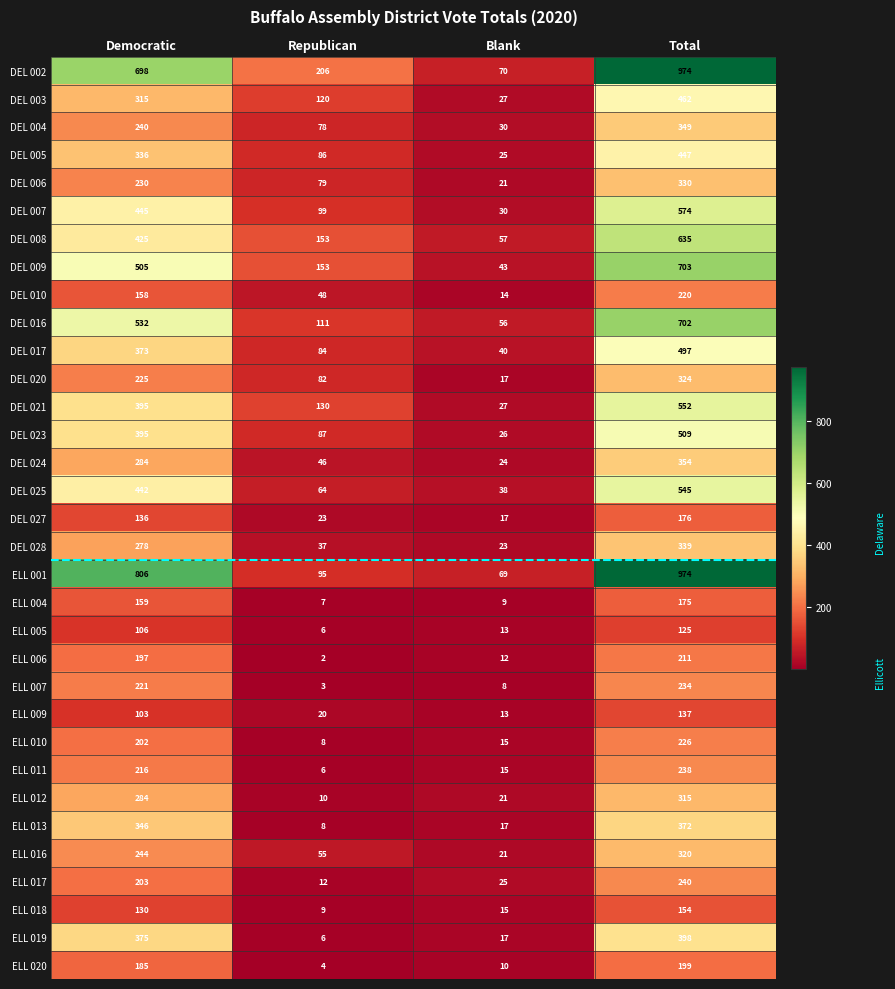

Count the DEL 021 values in the range 130 to 552.

3